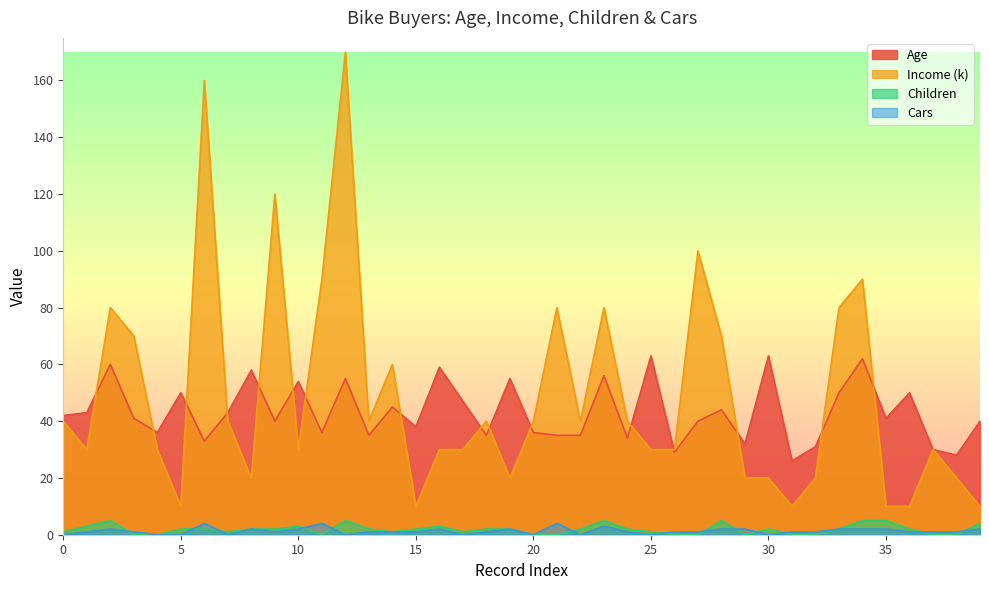

What is the sum of all Cars values?

52